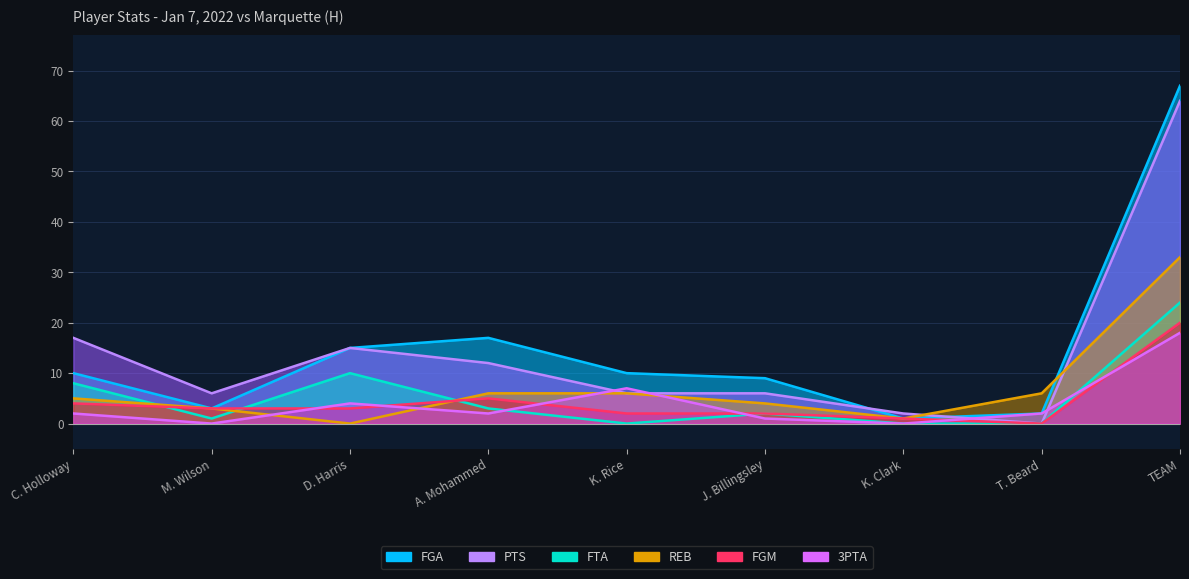

What is the label of the 8th point from the right?

M. Wilson